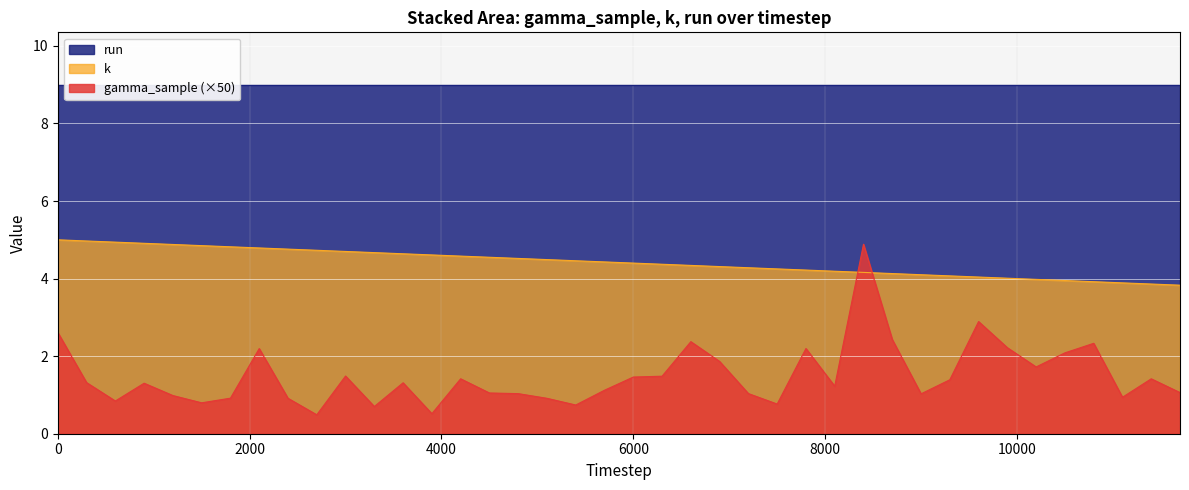

Where do k and gamma_sample first cross each other?

27 and 28